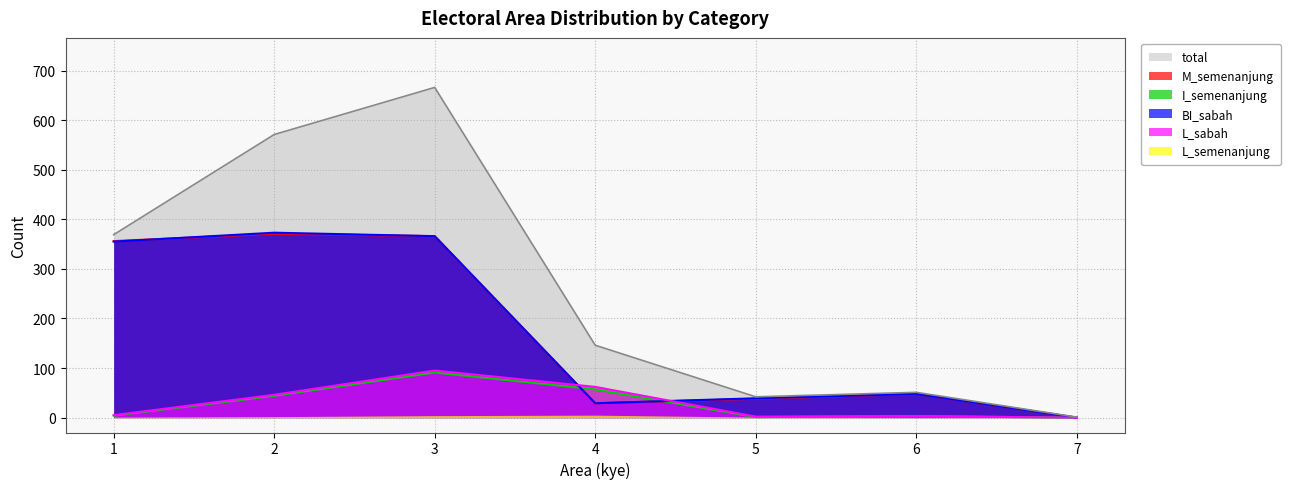

True or false: BI_sabah and M_semenanjung intersect in this chart.

True